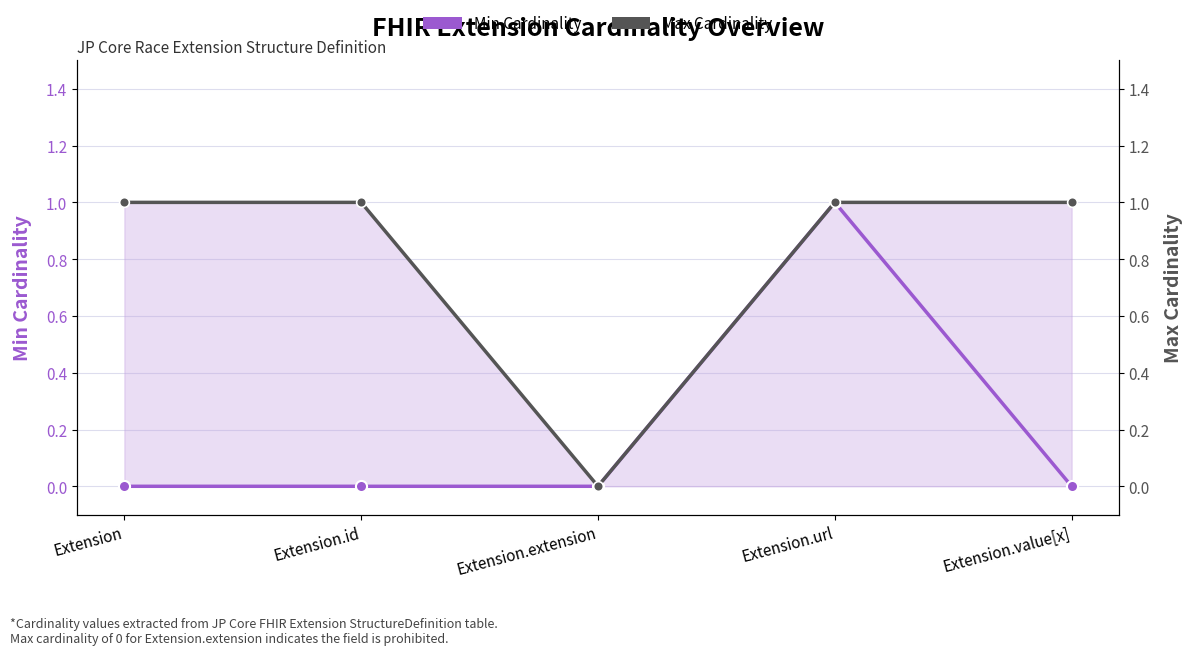

How many lines are shown in the chart?

2